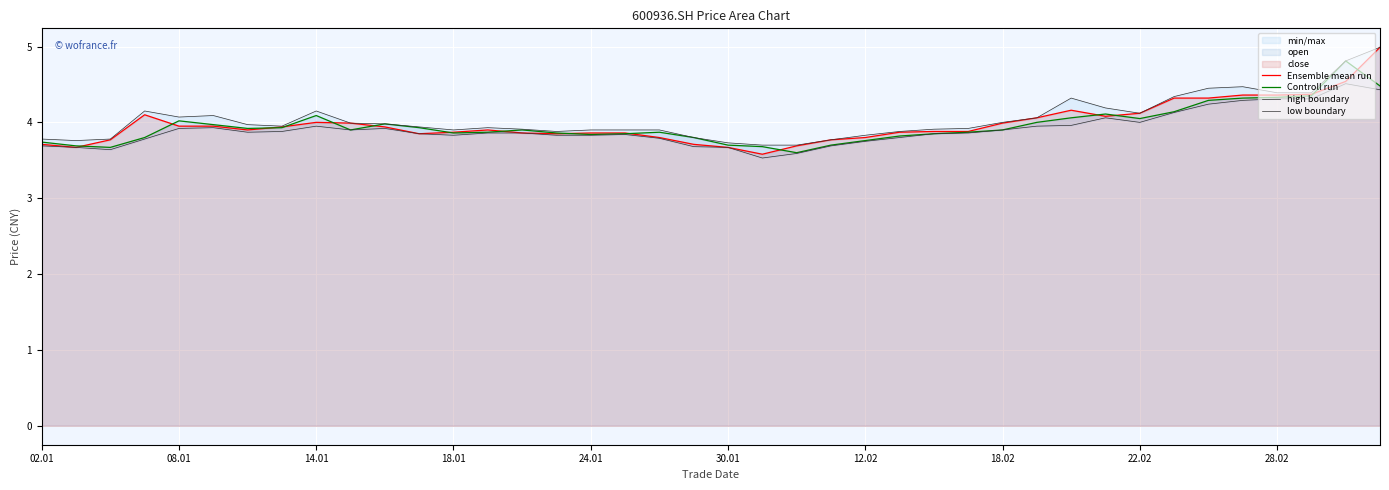

What is the value of the high boundary point at the 19th from the left?

3.9